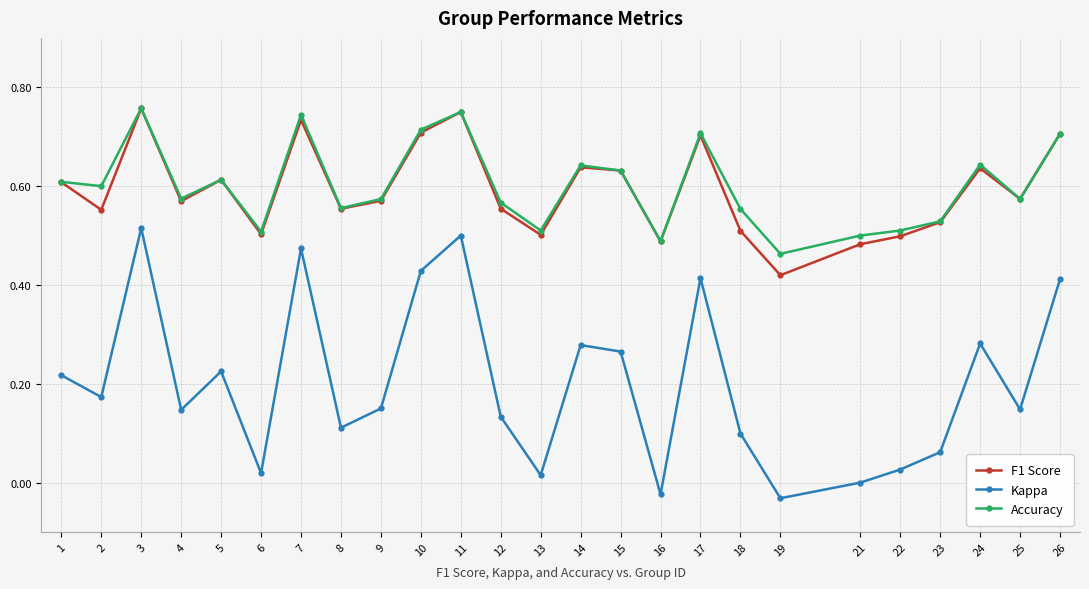

True or false: Kappa and Accuracy cross at least once.

False